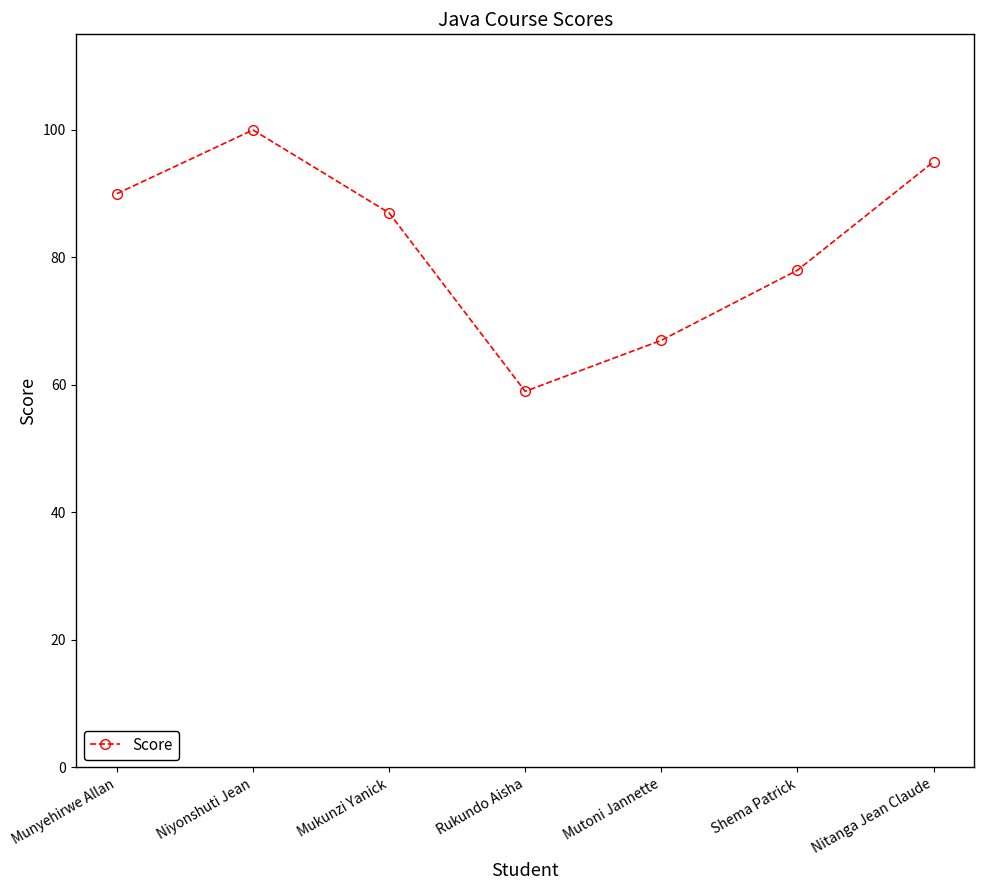

What is the label of the 7th point from the left?

Nitanga Jean Claude